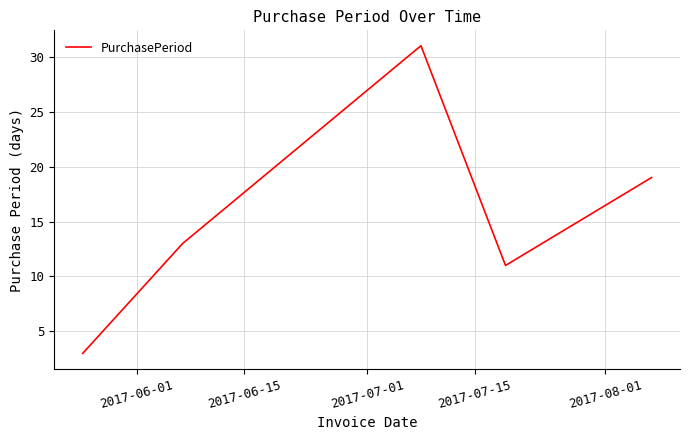

True or false: there are more than 0 points higher than both neighbors.

True